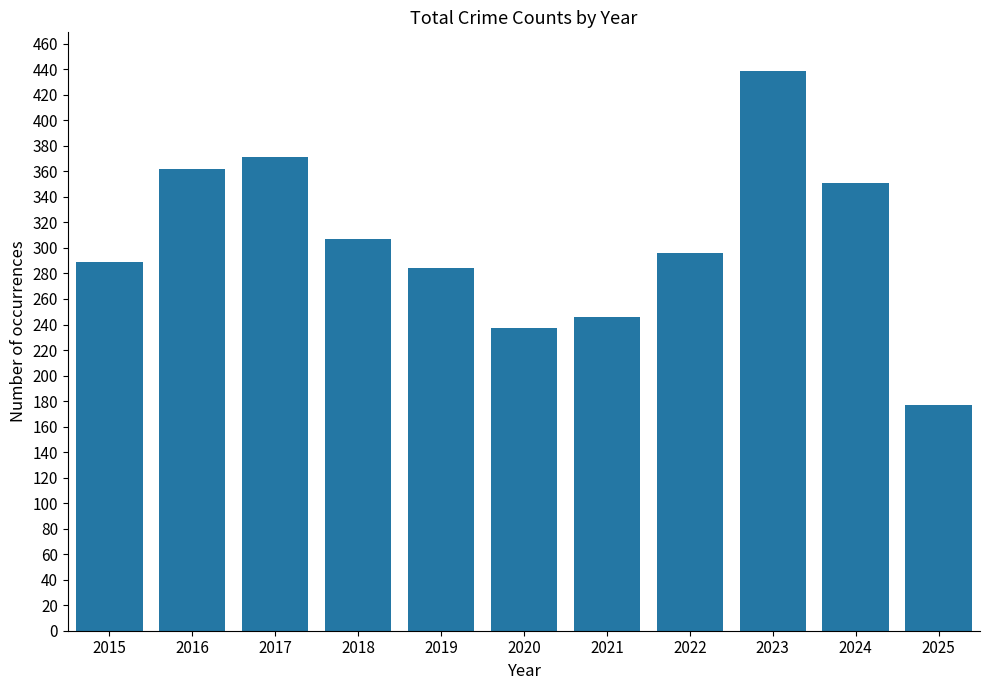

Between 2017 and 2018, which is larger?

2017